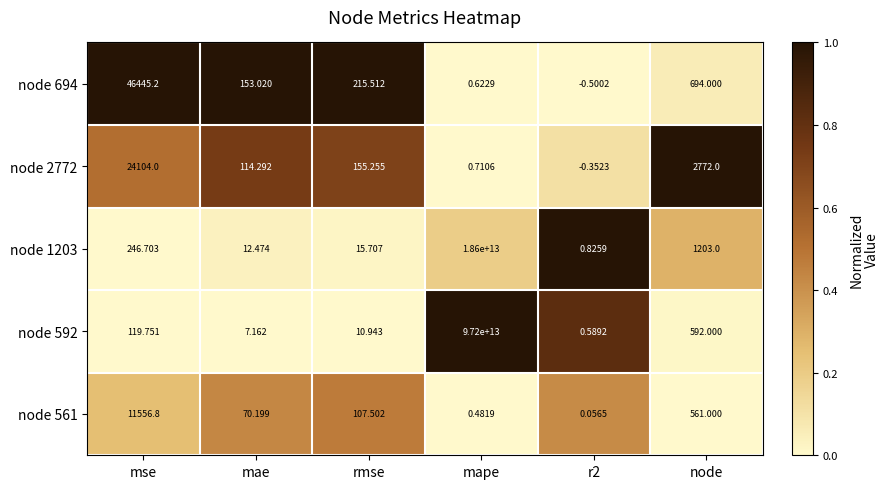

Which label corresponds to the largest value in the chart?

mape